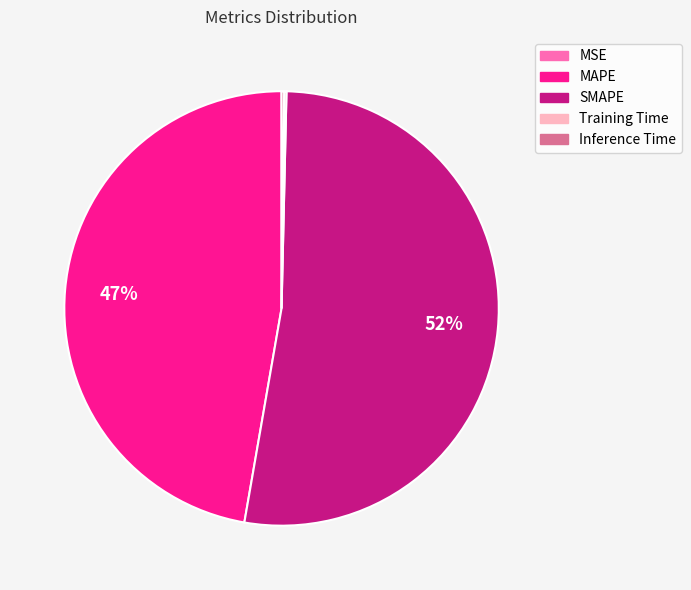

To the nearest percent, what is the average slice percentage?

20%